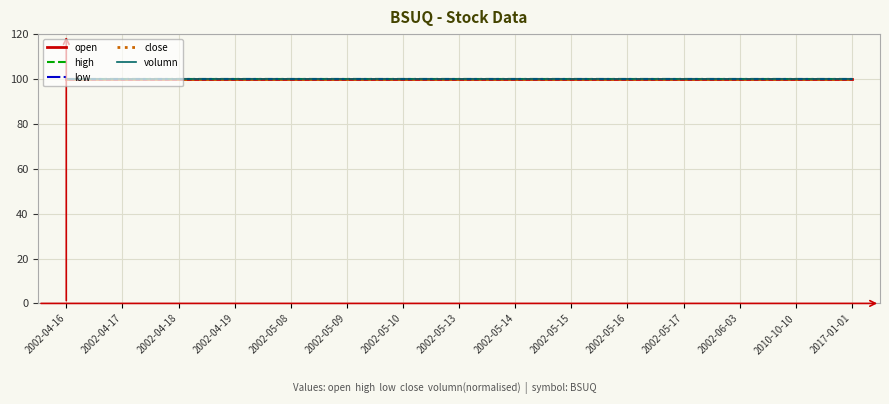

True or false: low and open cross at least once.

False